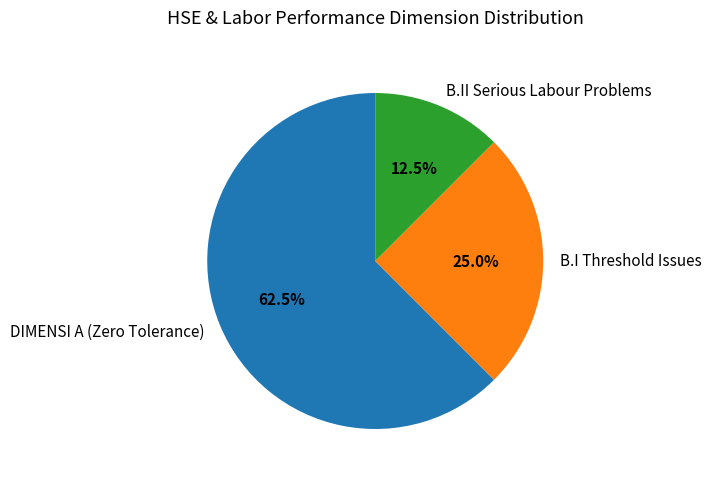

Approximately how many times larger is the value at B.I Threshold Issues compared to DIMENSI A (Zero Tolerance)?

0.4